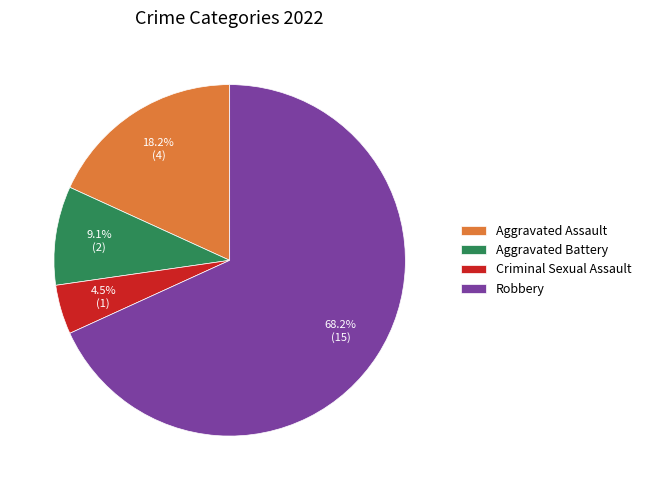

To the nearest percent, what is the average slice percentage?

25%